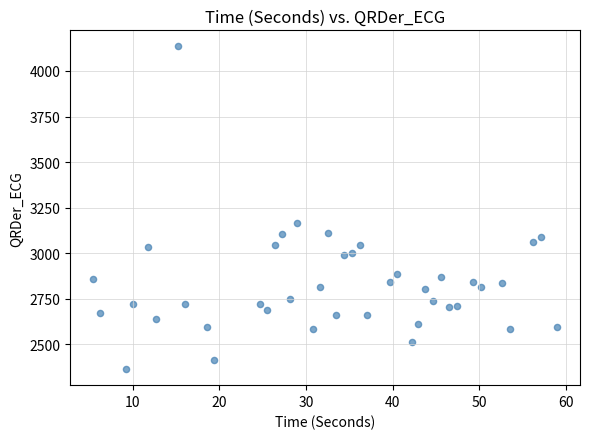

What is the range of Y values (max minus min)?

1769.7